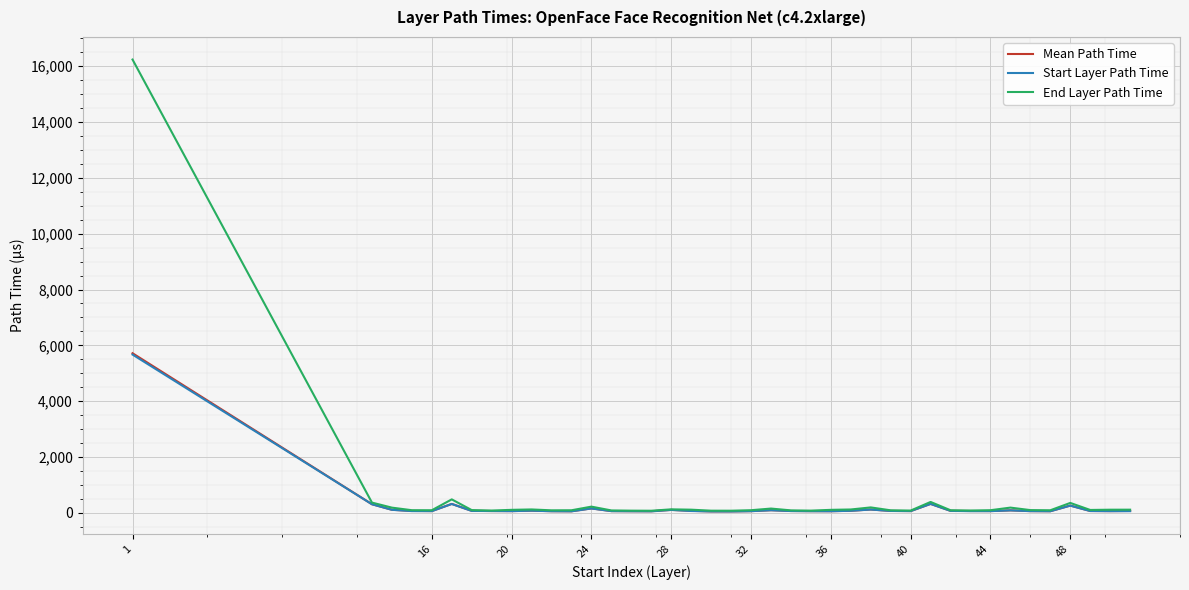

Which series has the largest range (max minus min)?

End Layer Path Time